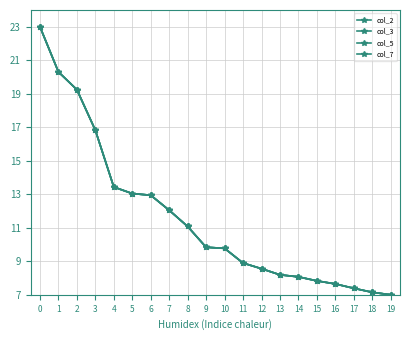

Is this an area chart (filled region under the line)?

No